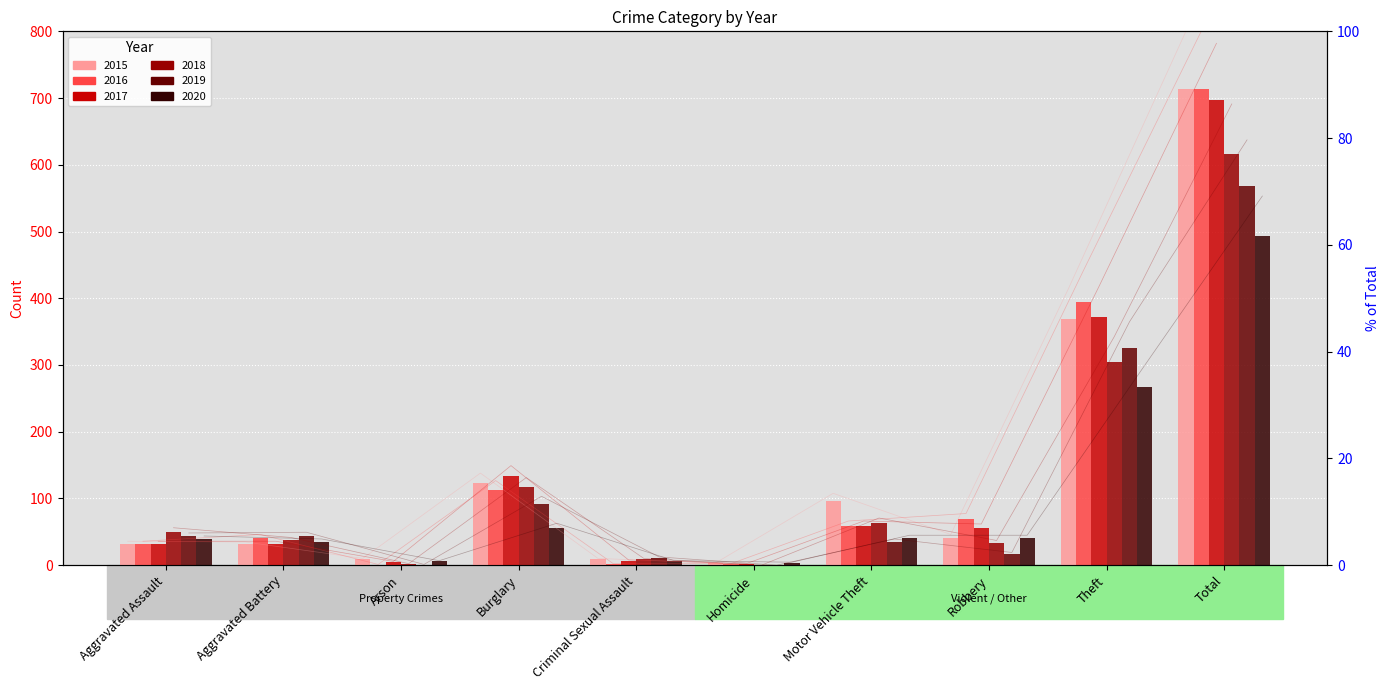

What position from the right is Robbery?

3